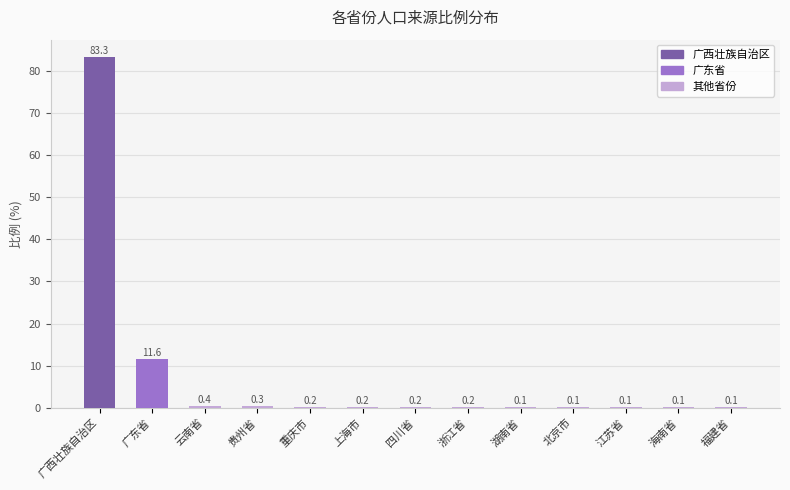

Rank the categories by value from highest to lowest.

广西壮族自治区, 广东省, 云南省, 贵州省, 重庆市, 上海市, 四川省, 浙江省, 湖南省, 北京市, 江苏省, 海南省, 福建省